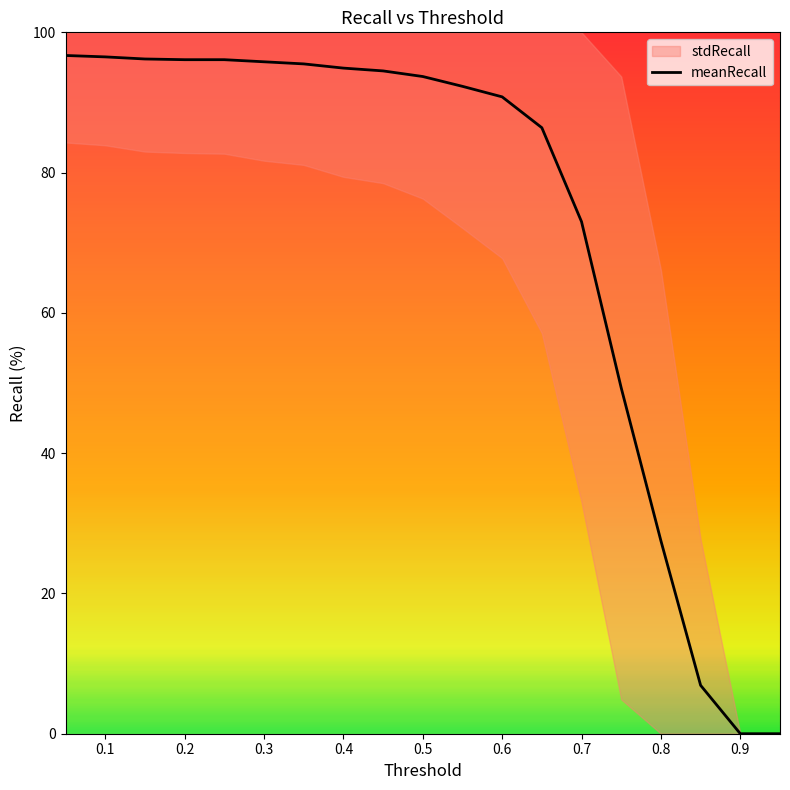

What is the average value?

72.7